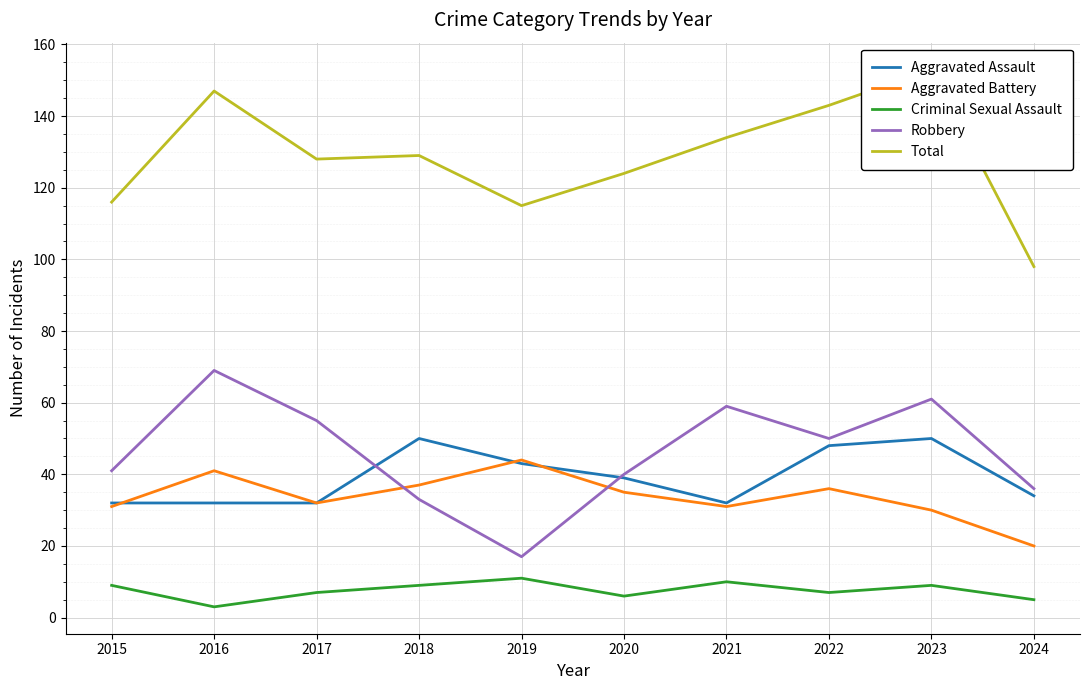

Is it true that Criminal Sexual Assault equals 6 at 2020?

True